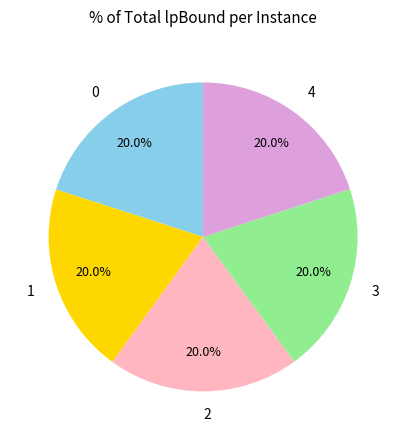

Combined, do 1 and 2 account for over 50%?

No